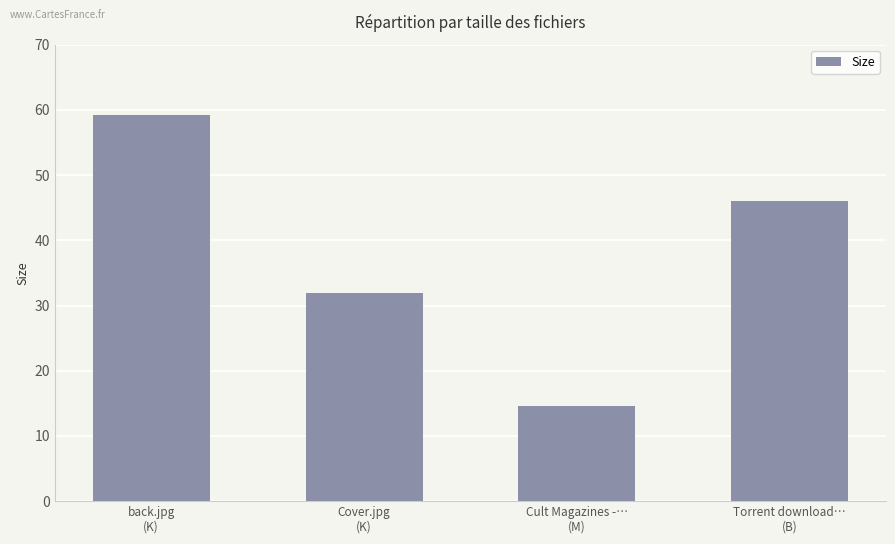

What is the sum of the values at Cult Magazines -…
(M) and Torrent download…
(B)?

60.6